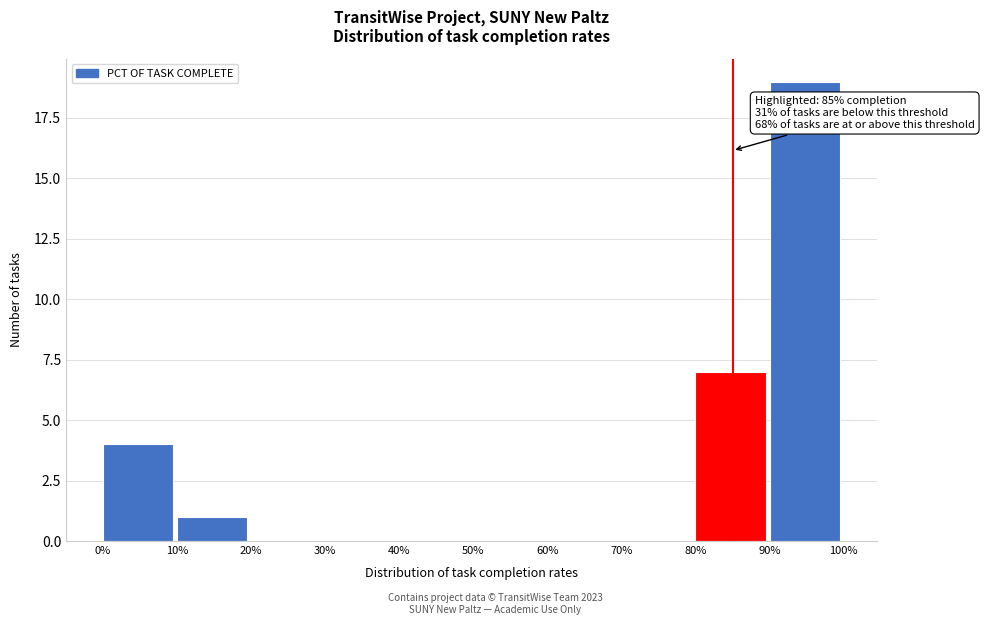

Reading left to right, transcribe all the data shown in this chart.

0%=4	10%=1	20%=0	30%=0	40%=0	50%=0	60%=0	70%=0	80%=7	90%=19